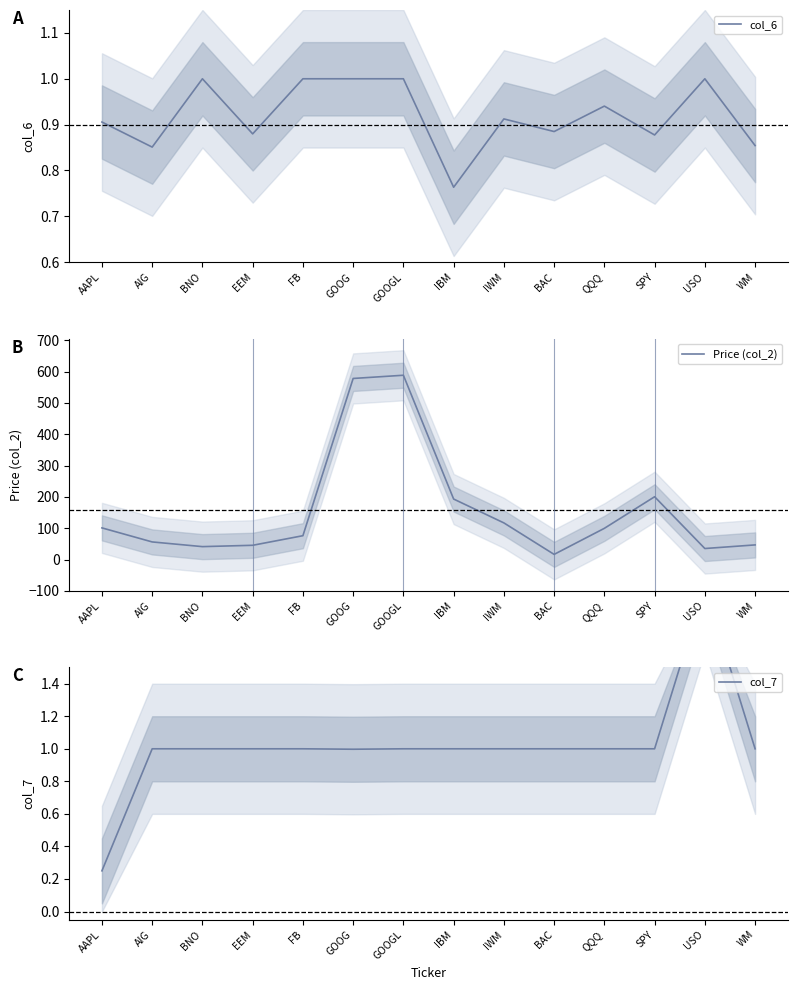

The value of col_7 at AIG is 1.5. True or false?

False